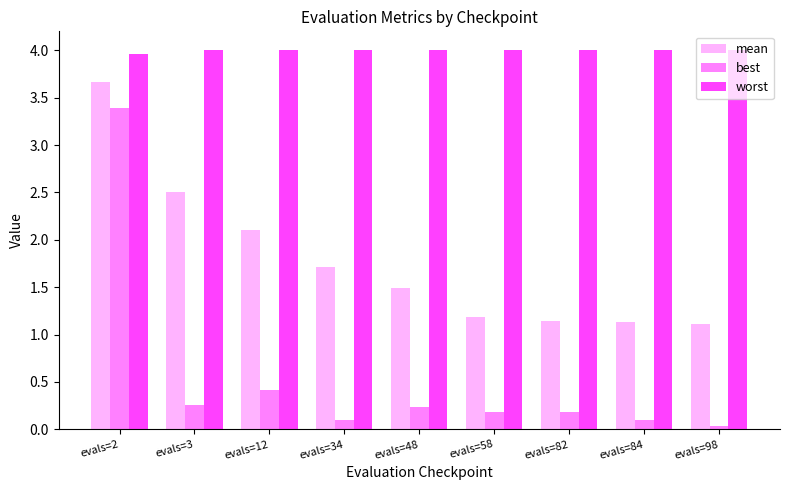

What is the maximum value for mean?

3.7